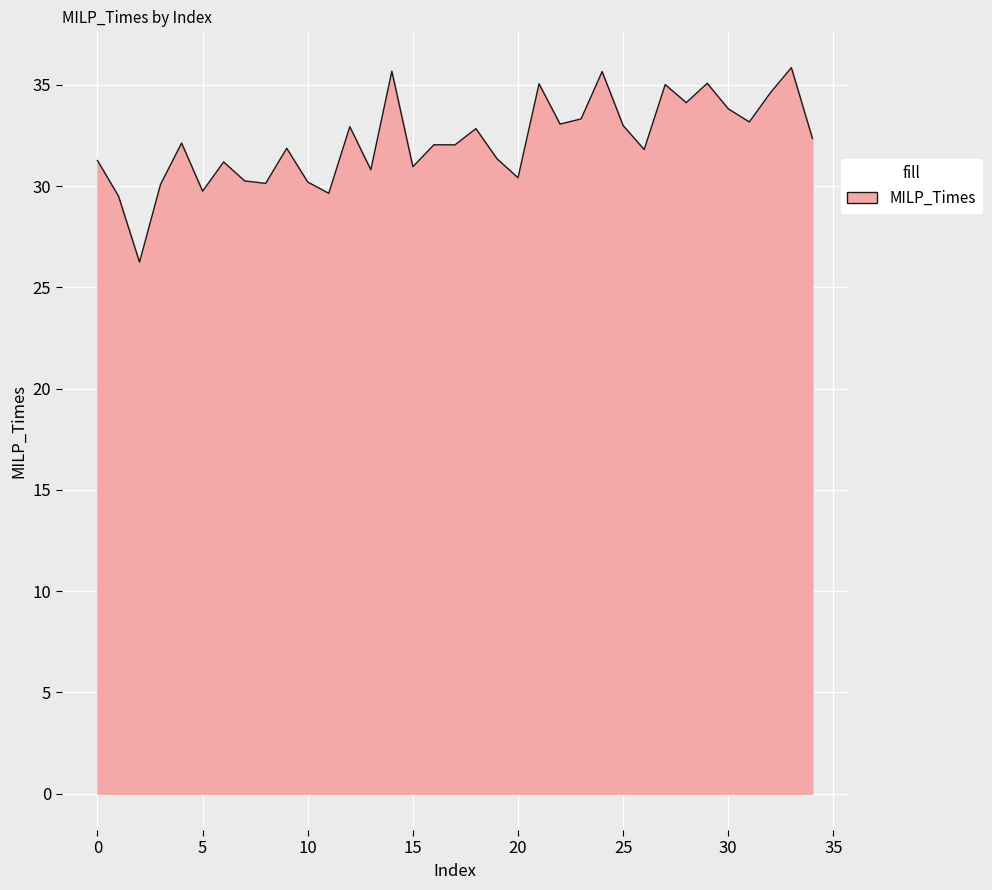

What is the difference between the maximum and minimum values?

9.6